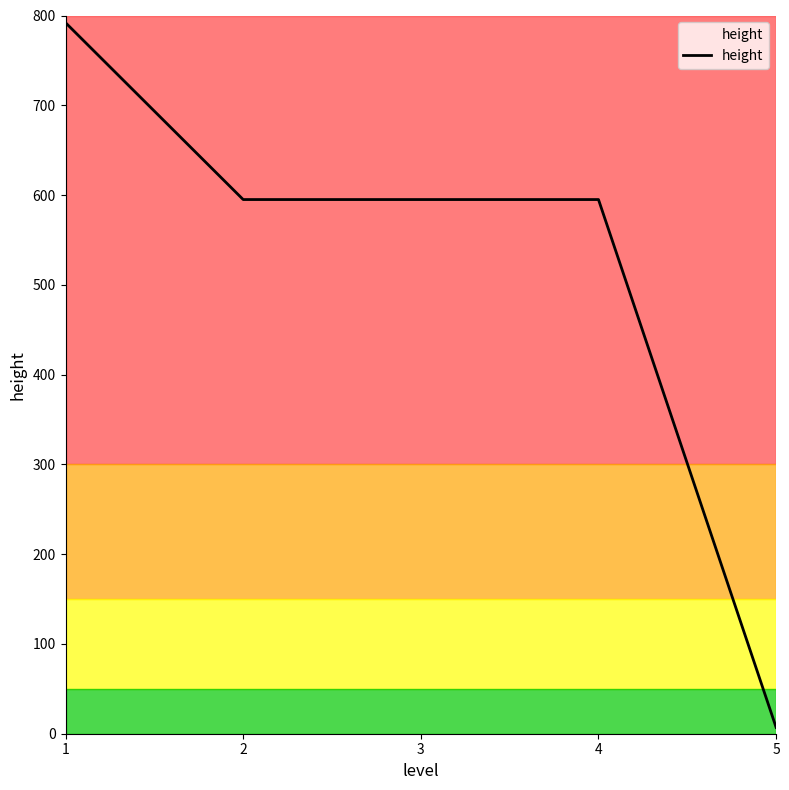

What is the smallest value displayed?

7